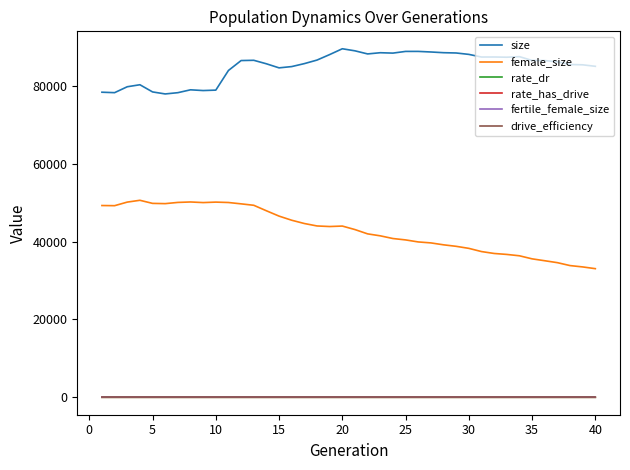

True or false: rate_has_drive and drive_efficiency cross at least once.

False